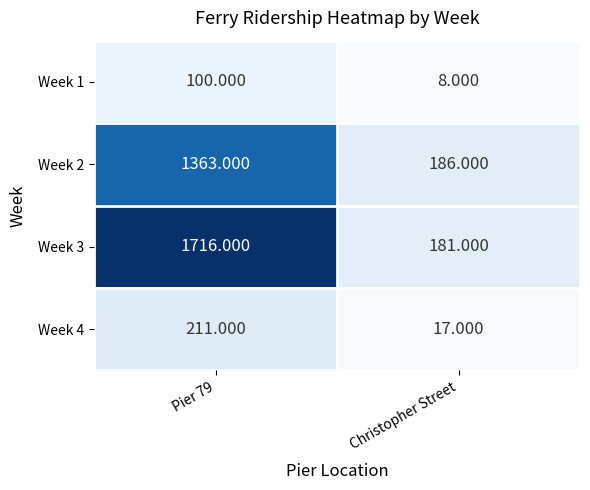

Where is Week 2 nearest to the value 774?

Christopher Street